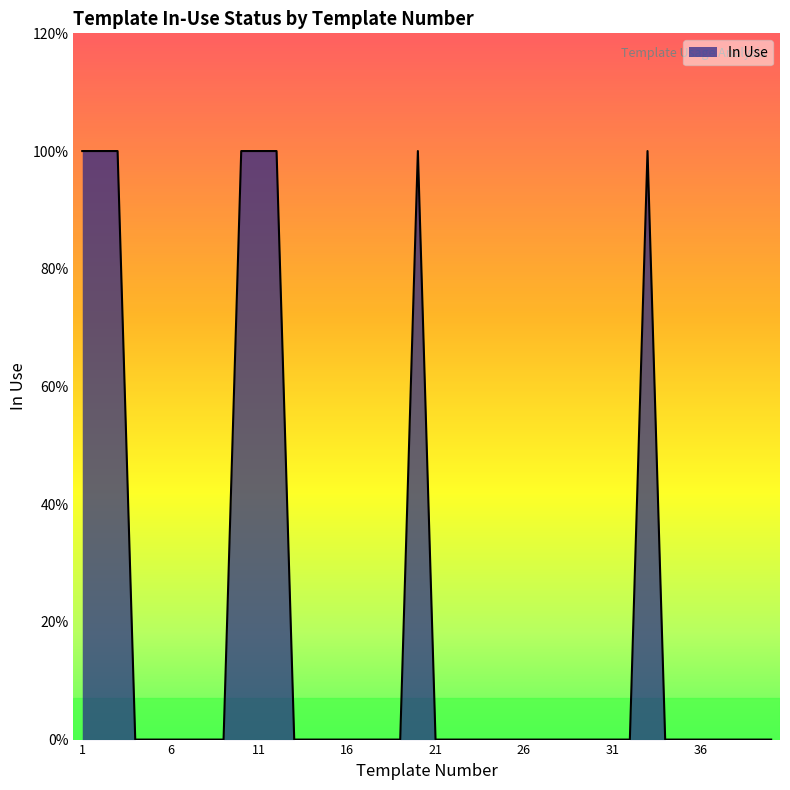

Does the chart display data point markers on the line(s)?

No